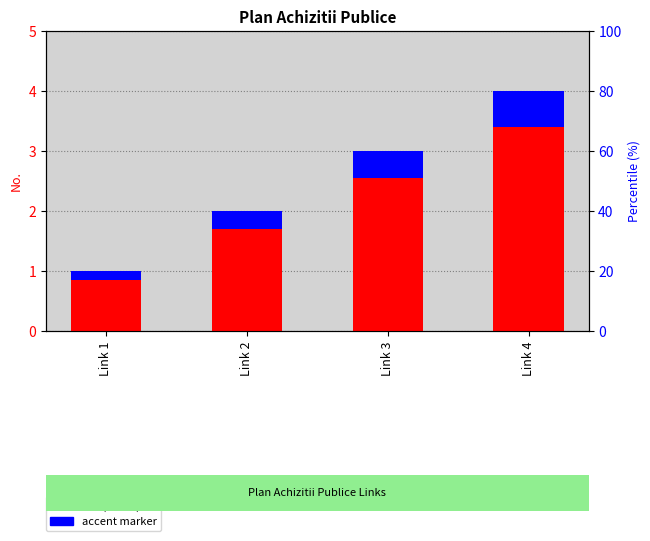

How many categories are shown in the chart?

4